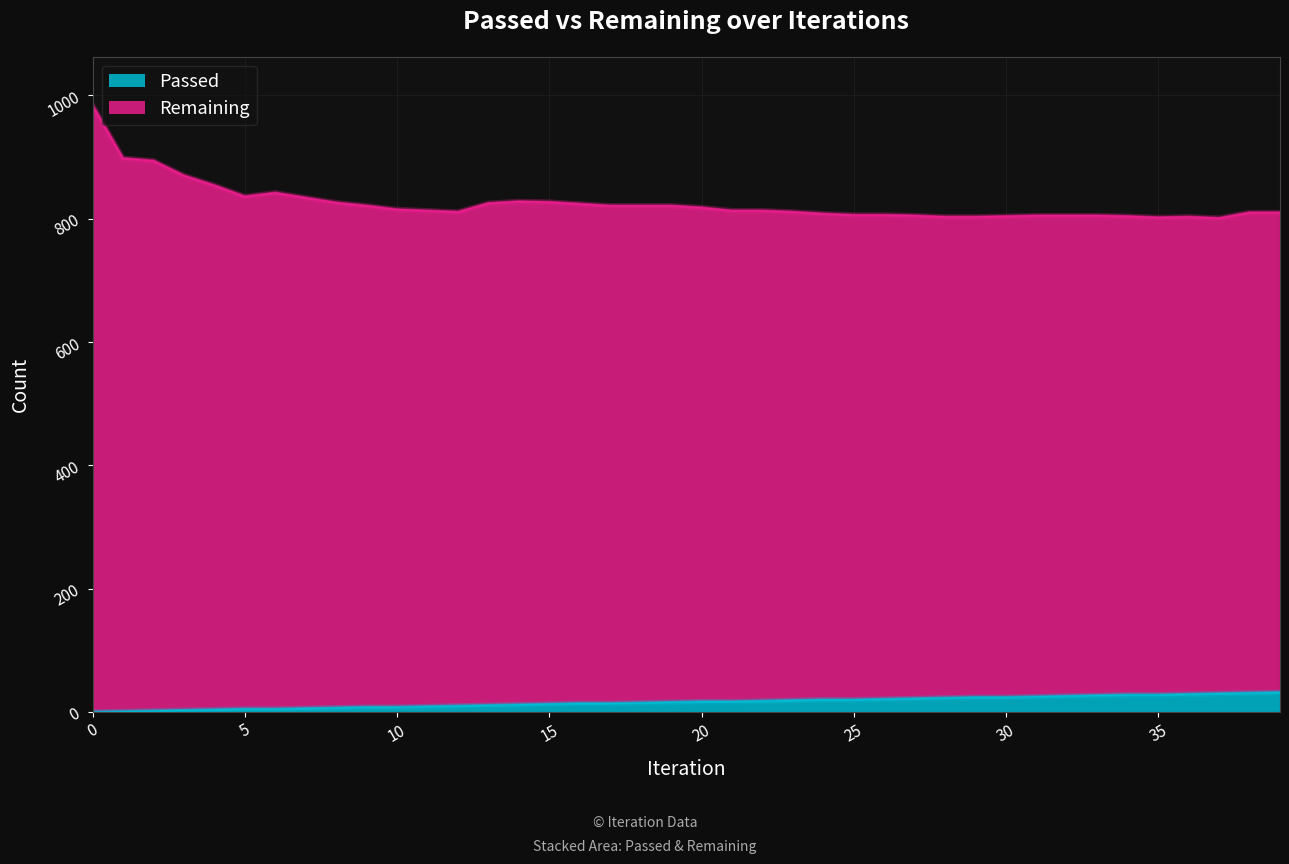

List the series in order of their overall mean, highest first.

Remaining, Passed